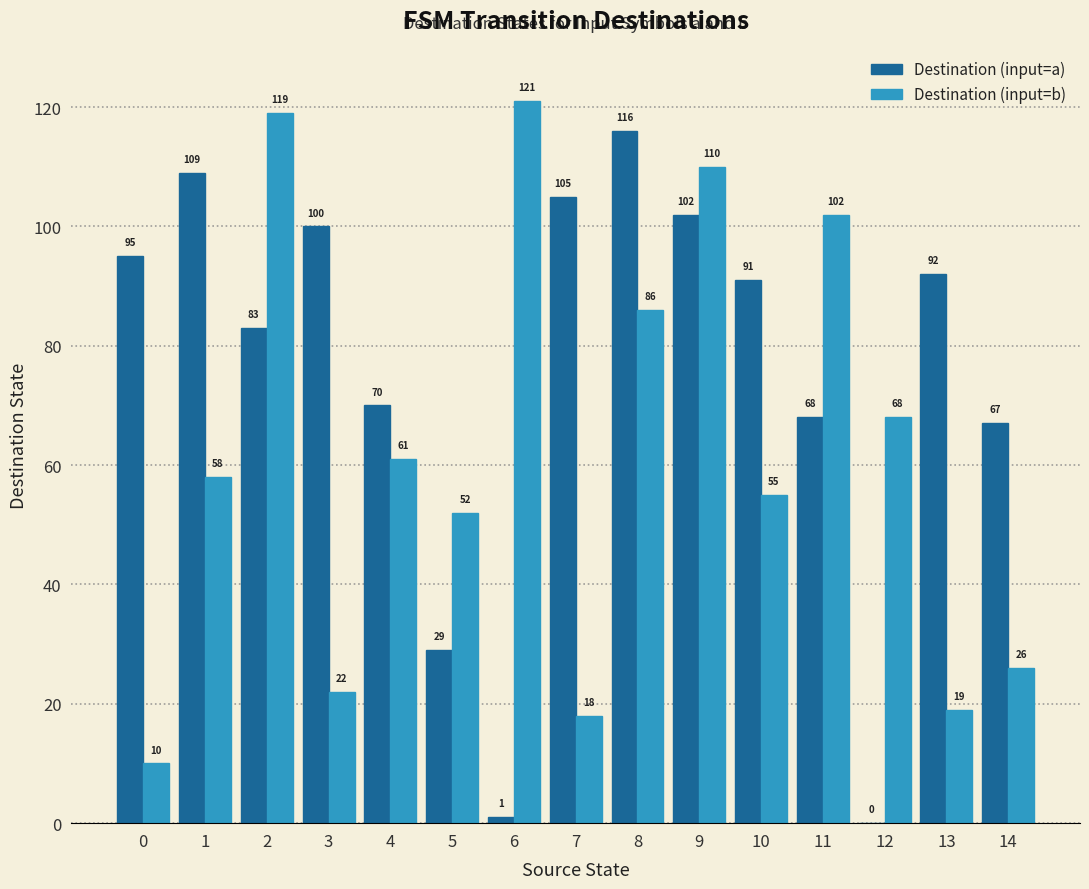

Which label corresponds to the largest value in the chart?

6